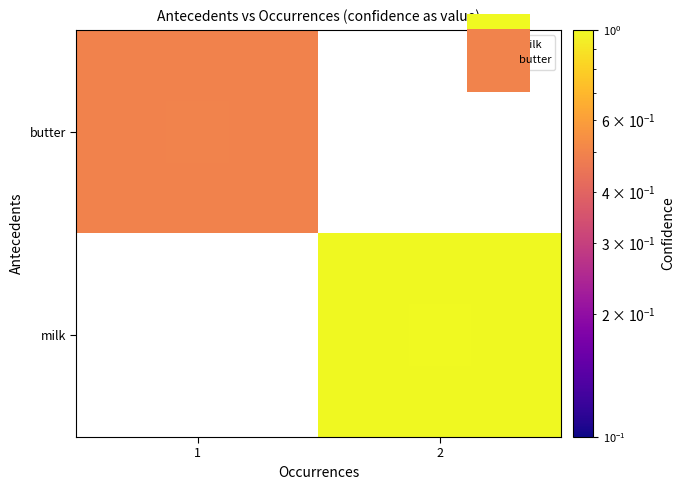

Rank the categories by milk value from highest to lowest.

1, 2